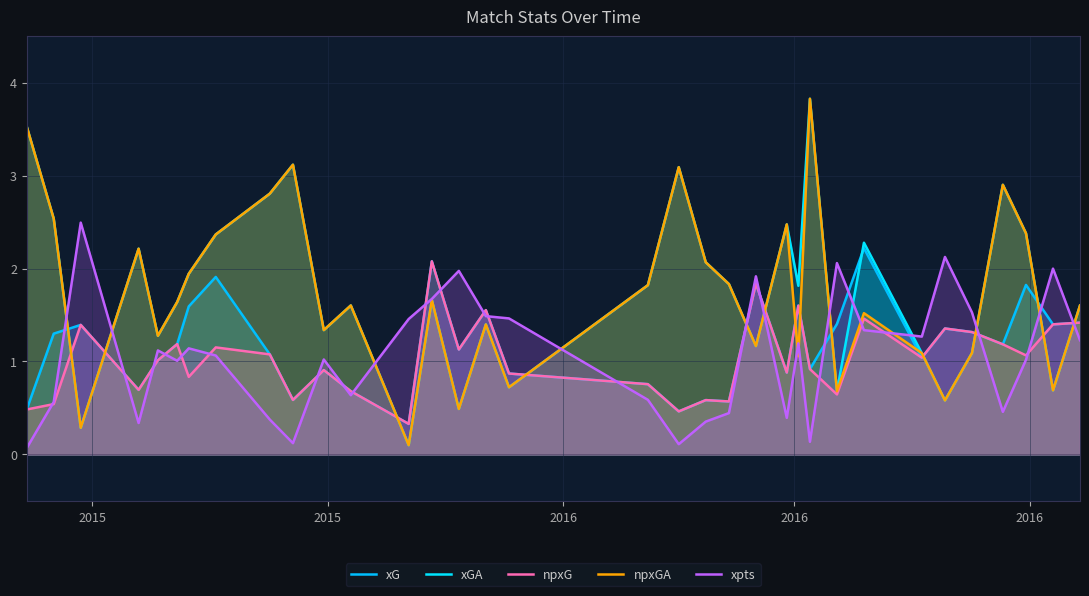

Which series has the widest spread of values?

xGA